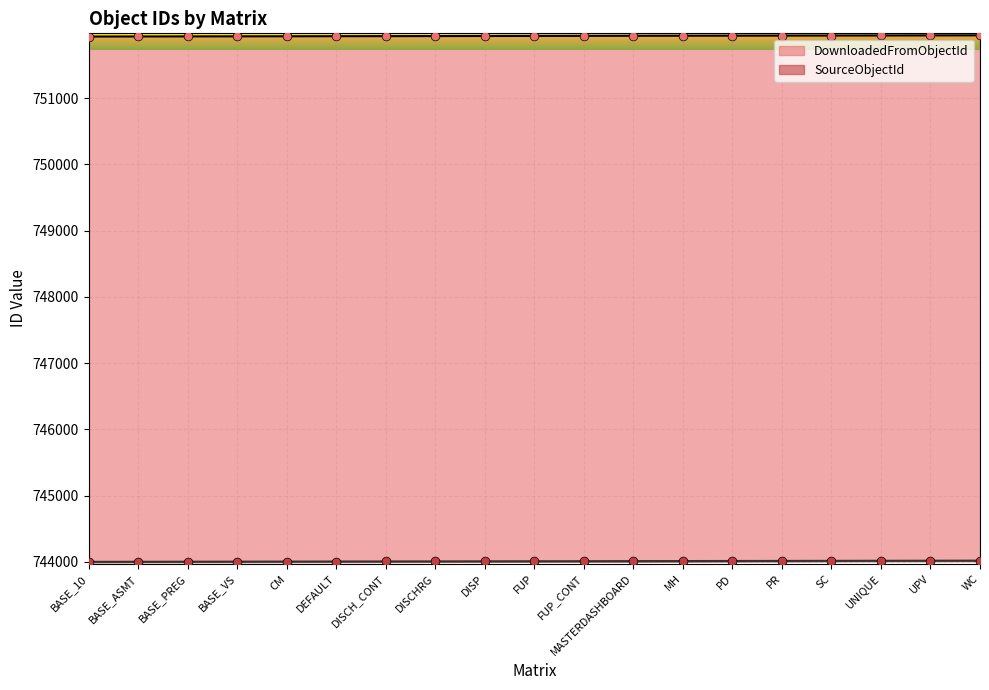

At which category is the sum across all series the highest?

WC